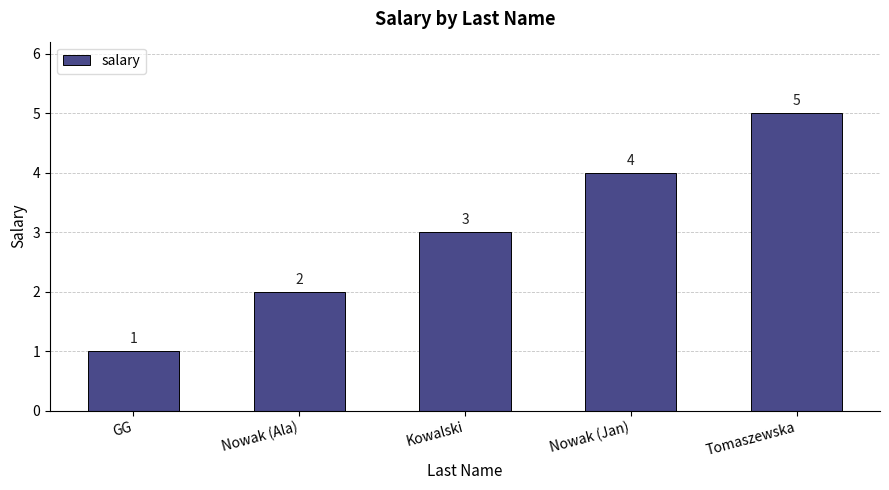

What is the label of the 1st bar from the right?

Tomaszewska